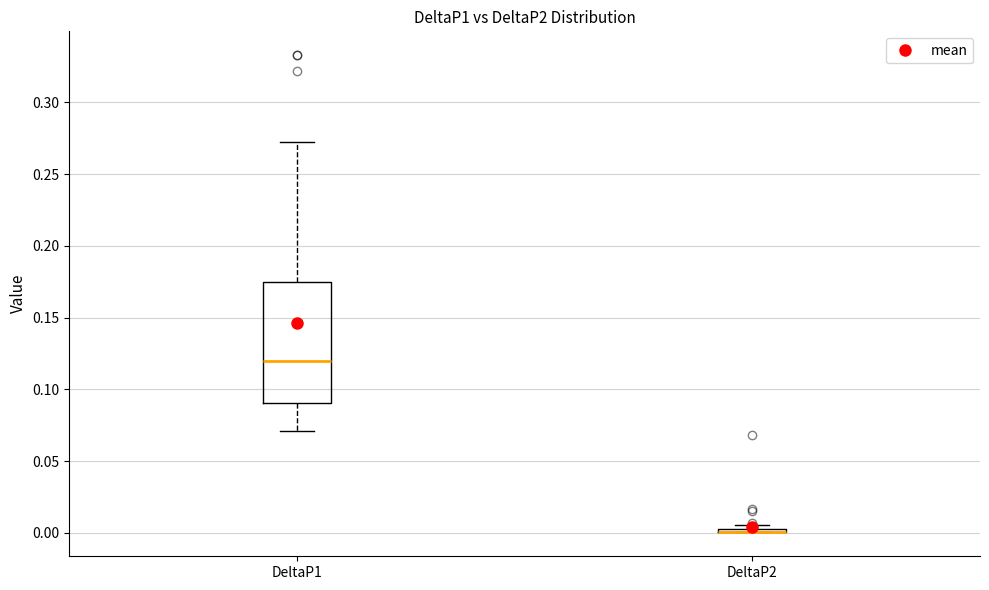

Which box is the tallest, from its lower edge to its upper edge?

DeltaP1